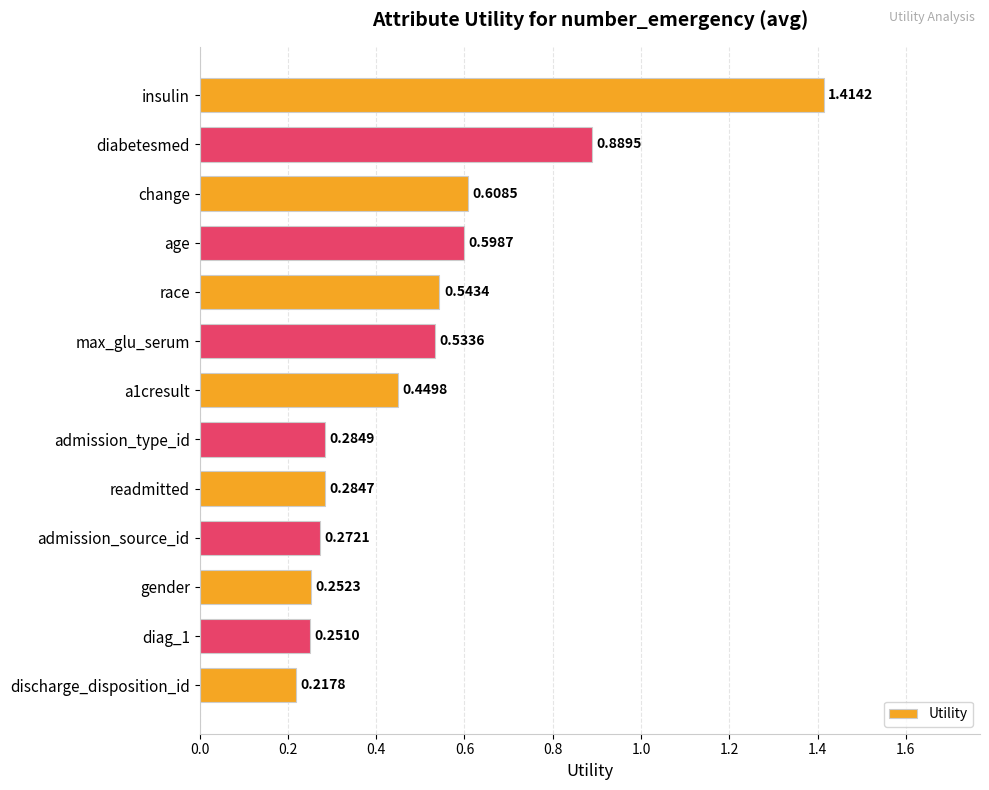

What is the sum of the values at insulin and change?

2.0